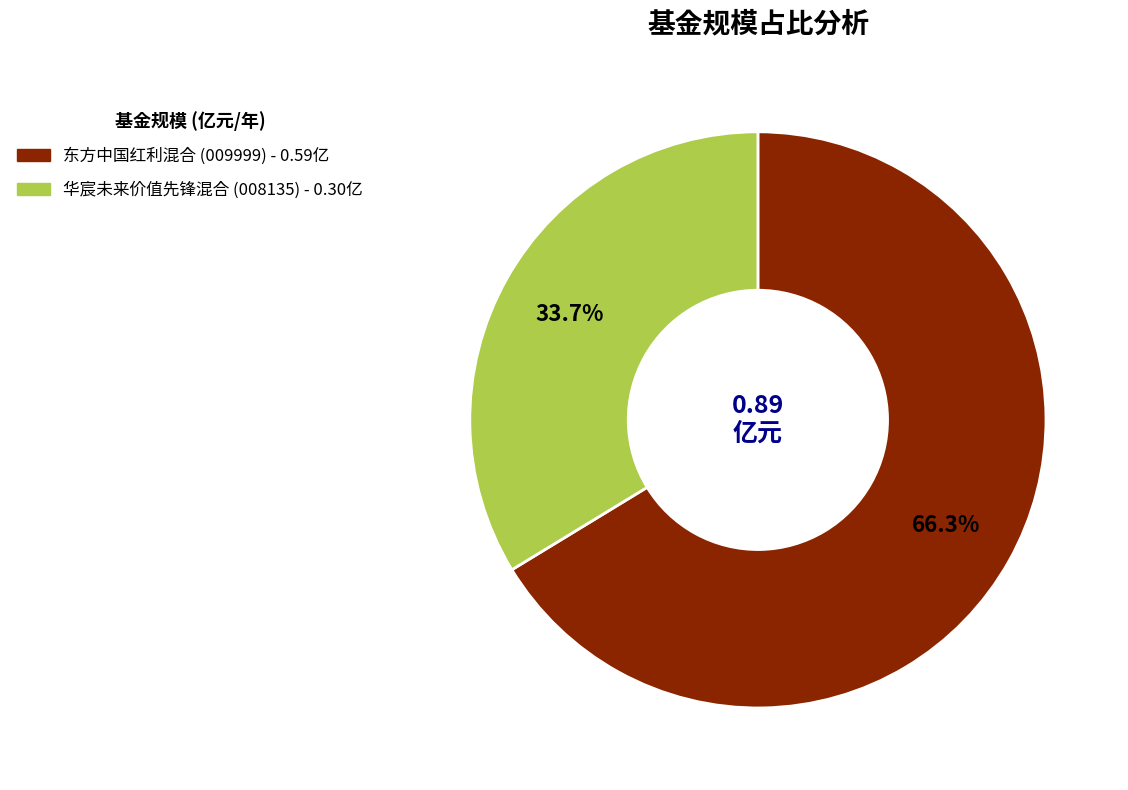

How many slices are in this pie chart?

2